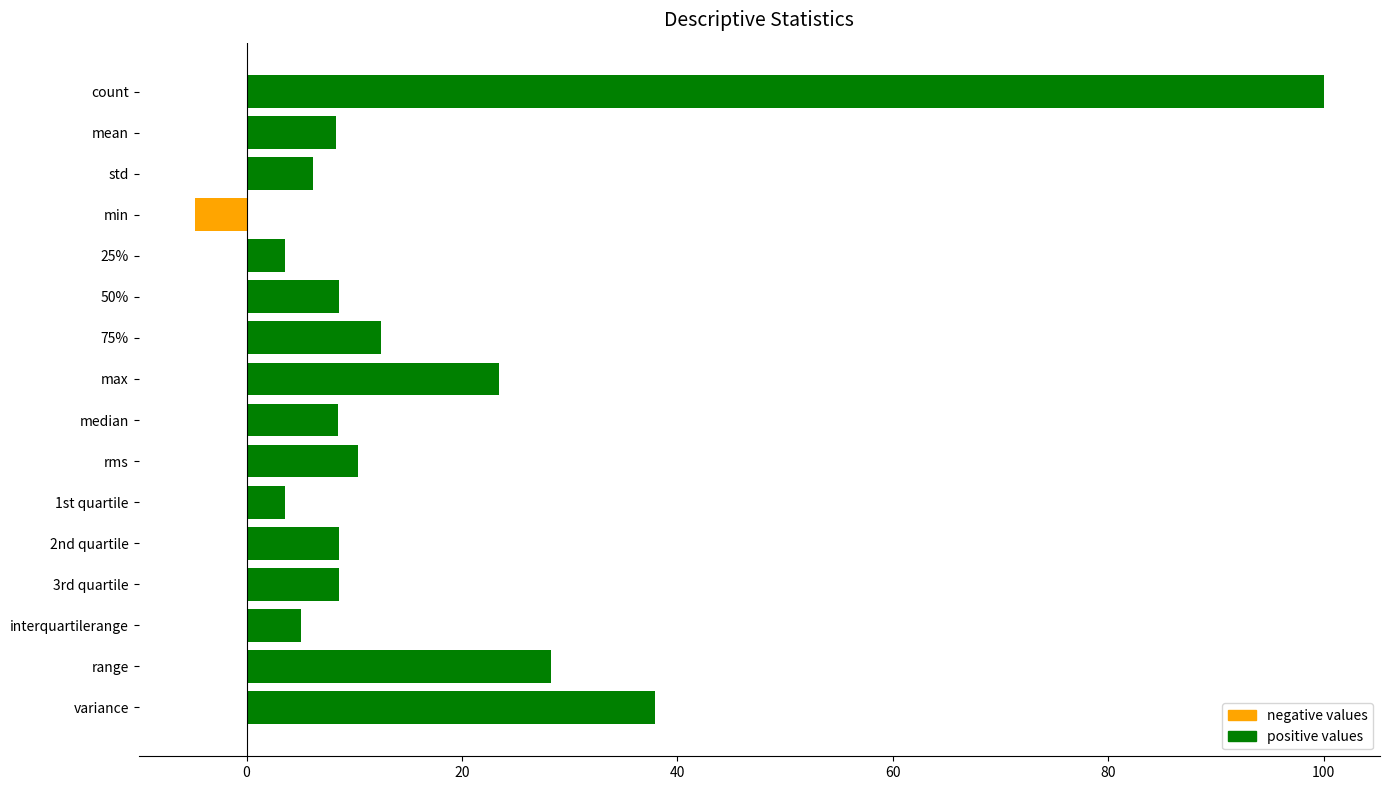

What is the value of the 3rd bar from the top?

6.2